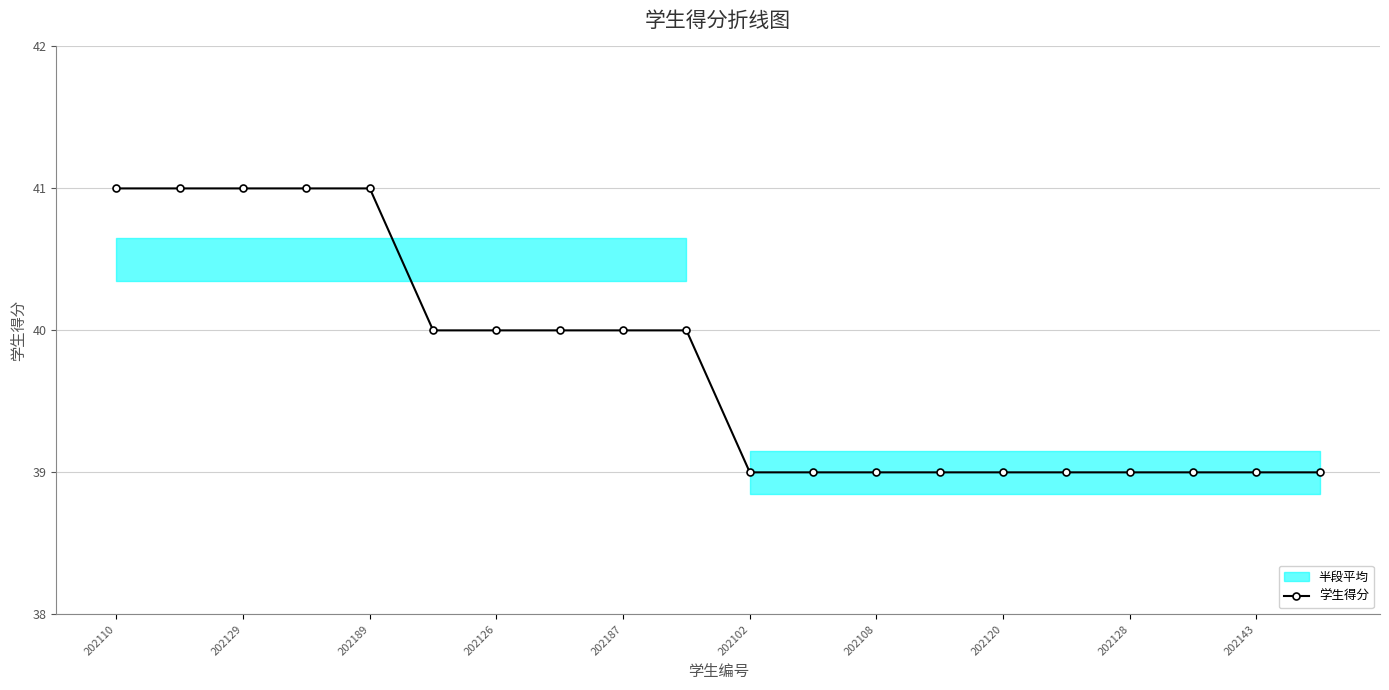

Is it true that 学生得分 equals 39 at 202102?

True